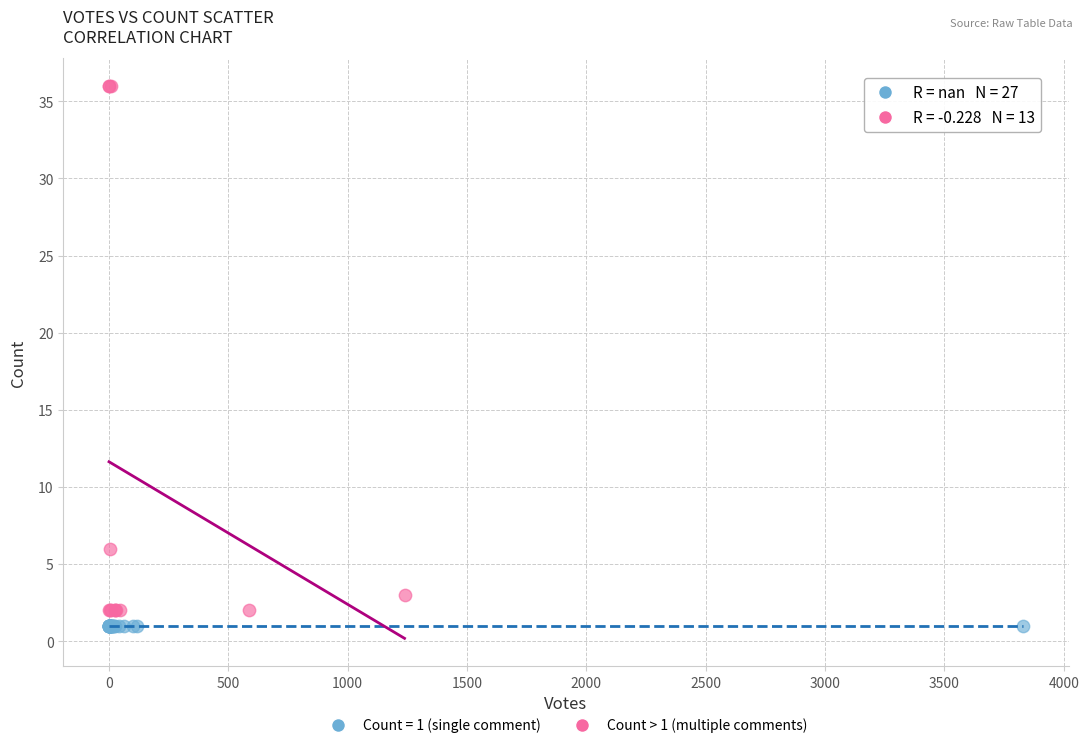

Which series contains the highest Y value?

Count > 1 (multiple comments)